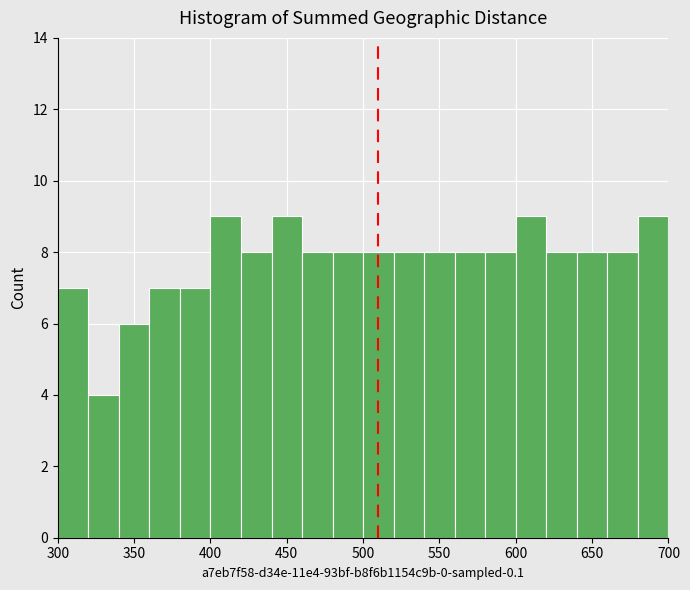

How tall is the bar that spans 680 to 700 on the x-axis? The values are not printed on the chart, so give them approximately, as read against the axis.

9